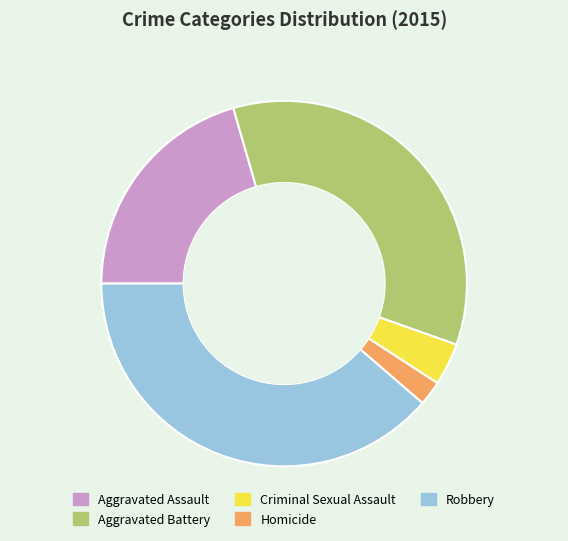

Which category has the biggest portion of the pie?

Robbery